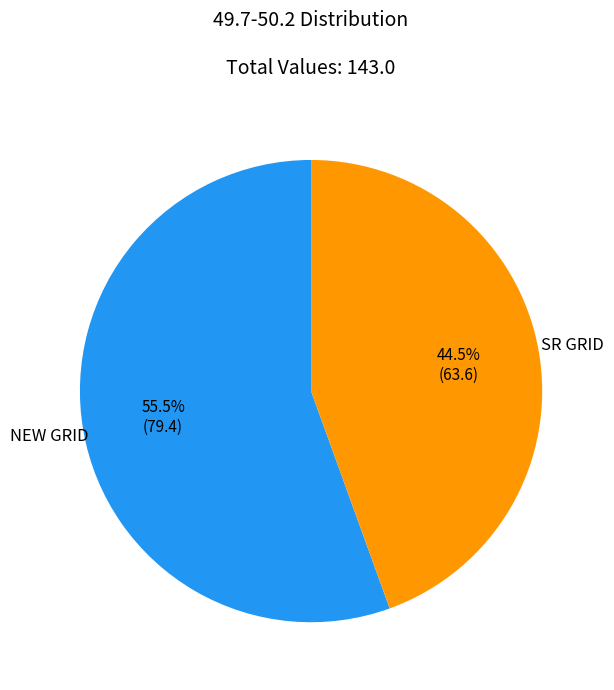

Is there a majority slice in this chart?

Yes